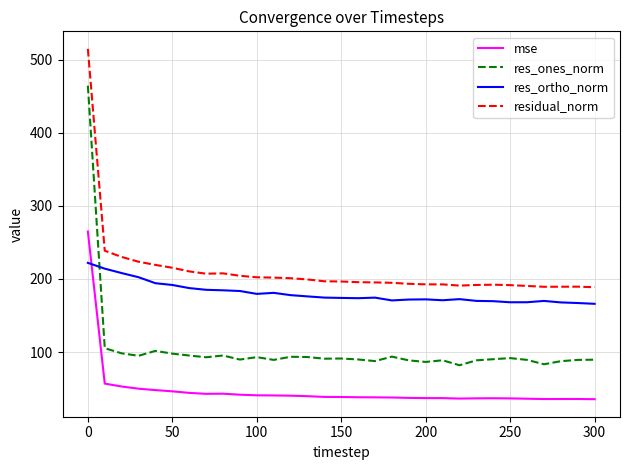

Which series has the largest range (max minus min)?

res_ones_norm